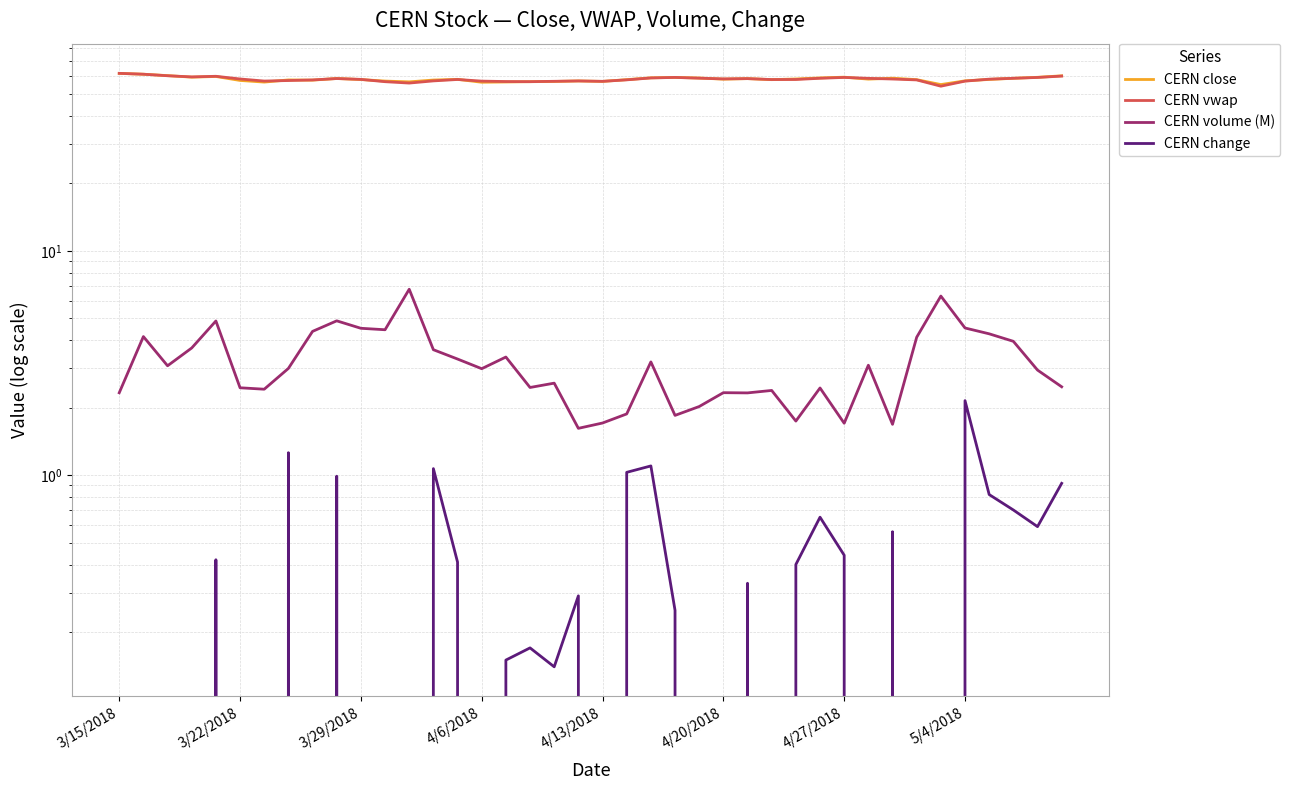

How many categories are shown in the chart?

40